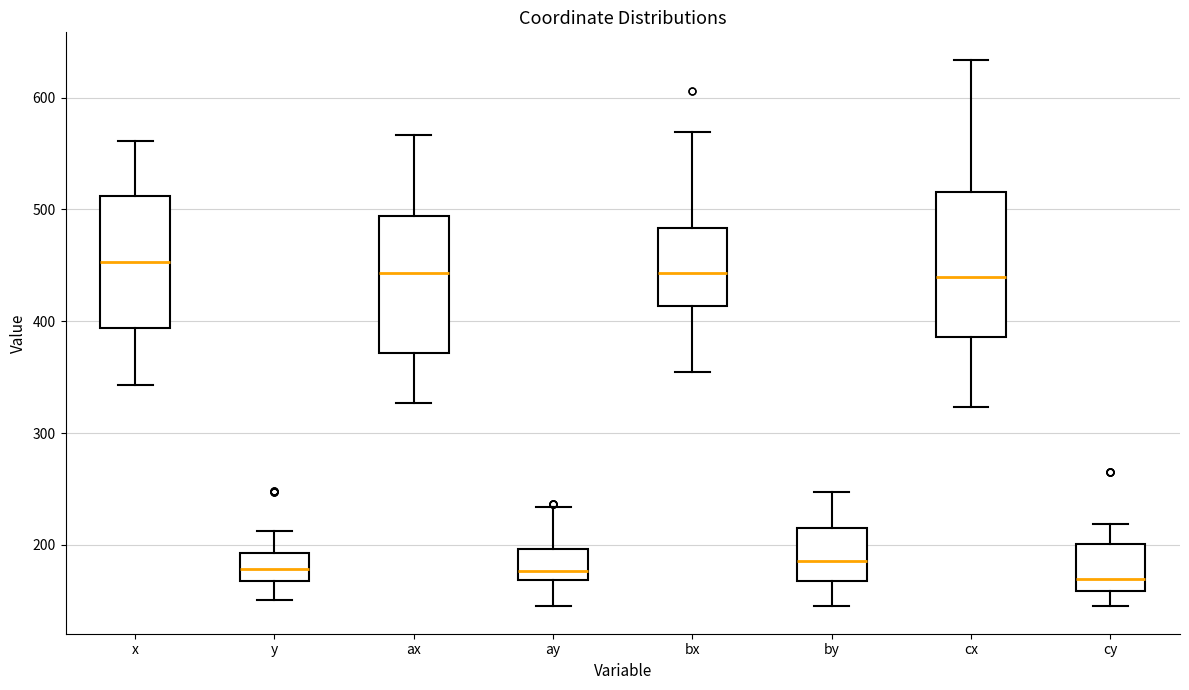

Reading left to right, read every box against the y-axis: the position of its median line, the range the box covers, and the ends of its whiskers. The values are not printed on the chart, so give them approximately, as read against the axis.

x: median 450, box 390 to 510, whiskers 340 to 560
y: median 180, box 170 to 190, whiskers 150 to 210
ax: median 440, box 370 to 490, whiskers 330 to 570
ay: median 180, box 170 to 200, whiskers 150 to 230
bx: median 440, box 410 to 480, whiskers 360 to 570
by: median 190, box 170 to 220, whiskers 150 to 250
cx: median 440, box 390 to 520, whiskers 320 to 630
cy: median 170, box 160 to 200, whiskers 150 to 220